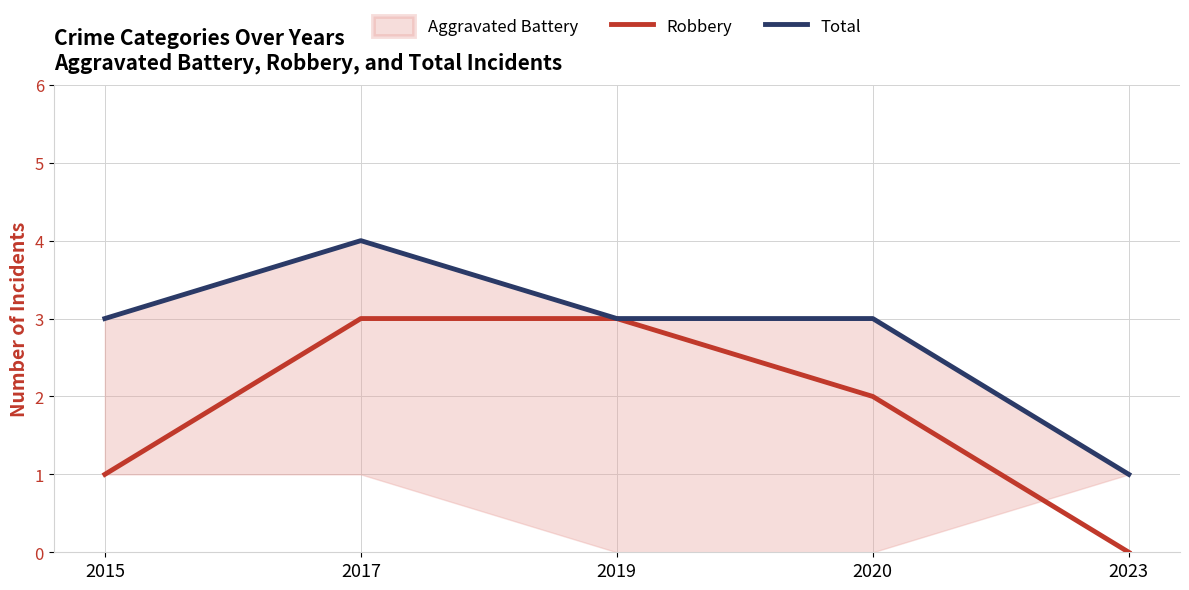

The Robbery series shows 0 at 2015. True or false?

False